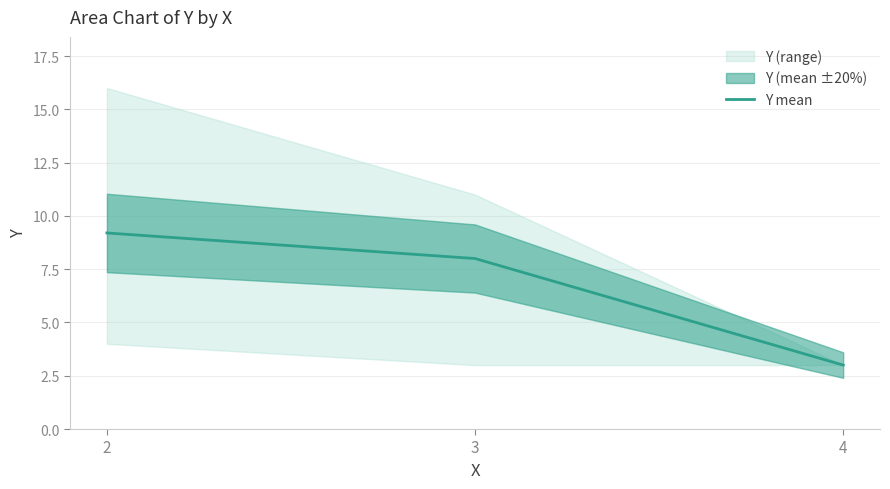

What is the value of the 3rd point from the left?

3.0